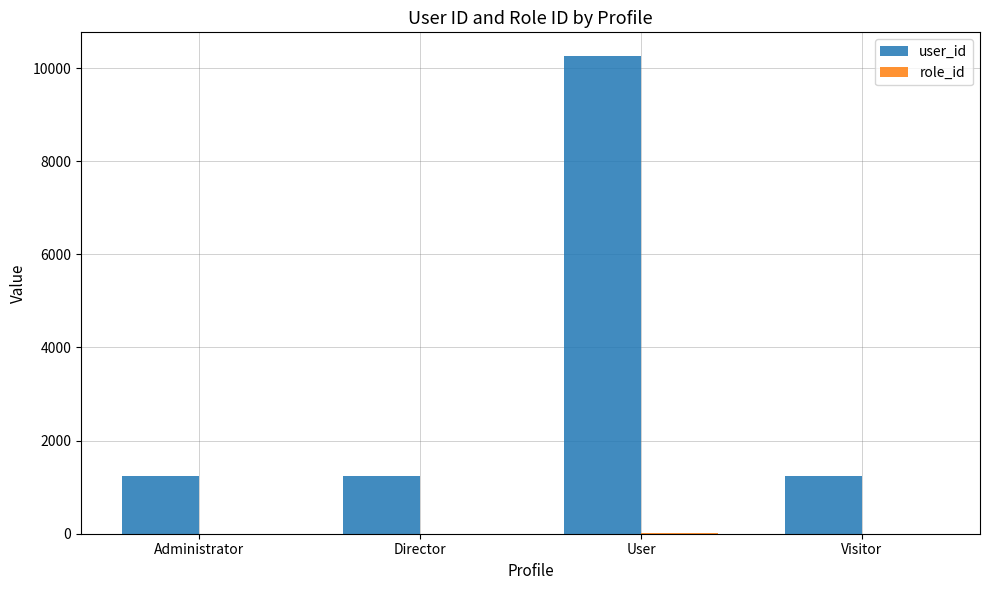

What is the spread (max minus min) of values at Visitor?

1237